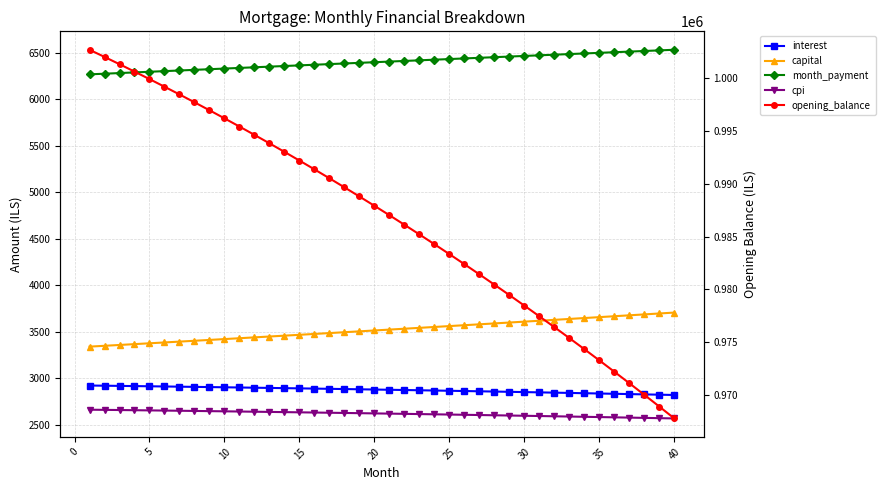

Reading left to right, list all the values displayed in this chart.

interest: 2924.4	2922.5	2920.5	2918.4	2916.3	2914.2	2912.1	2909.9	2907.8	2905.5	2903.3	2901.0	2898.6	2896.3	2893.9	2891.4	2889.0	2886.5	2884.0	2881.4	2878.8	2876.2	2873.5	2870.8	2868.1	2865.3	2862.5	2859.7	2856.8	2853.9	2850.9	2847.9	2844.9	2841.8	2838.8	2835.6	2832.4	2829.2	2826.0	2822.7
capital: 3342.2	3351.1	3360.1	3369.0	3378.0	3387.0	3396.1	3405.1	3414.2	3423.3	3432.4	3441.6	3450.8	3460.0	3469.2	3478.4	3487.7	3497.0	3506.3	3515.7	3525.1	3534.5	3543.9	3553.3	3562.8	3572.3	3581.8	3591.4	3601.0	3610.6	3620.2	3629.8	3639.5	3649.2	3659.0	3668.7	3678.5	3688.3	3698.2	3708.0
month_payment: 6266.7	6273.6	6280.5	6287.4	6294.4	6301.3	6308.2	6315.1	6321.9	6328.8	6335.7	6342.5	6349.4	6356.2	6363.1	6369.9	6376.7	6383.5	6390.3	6397.1	6403.9	6410.6	6417.4	6424.1	6430.9	6437.6	6444.3	6451.0	6457.7	6464.4	6471.1	6477.8	6484.4	6491.1	6497.7	6504.4	6511.0	6517.6	6524.2	6530.8
cpi: 2664.9	2663.0	2661.2	2659.3	2657.4	2655.4	2653.4	2651.4	2649.4	2647.3	2645.3	2643.1	2641.0	2638.8	2636.6	2634.3	2632.1	2629.8	2627.4	2625.1	2622.7	2620.2	2617.8	2615.3	2612.7	2610.2	2607.6	2605.0	2602.3	2599.6	2596.9	2594.1	2591.3	2588.5	2585.7	2582.8	2579.9	2576.9	2573.9	2570.9
opening_balance: 1002666.7	1001989.3	1001301.2	1000602.3	999892.6	999171.9	998440.3	997697.7	996944.1	996179.3	995403.3	994616.2	993817.7	993007.9	992186.8	991354.2	990510.1	989654.4	988787.2	987908.2	987017.6	986115.2	985200.9	984274.8	983336.7	982386.6	981424.5	980450.2	979463.8	978465.1	977454.2	976430.9	975395.1	974346.9	973286.2	972212.9	971127.0	970028.3	968916.9	967792.7